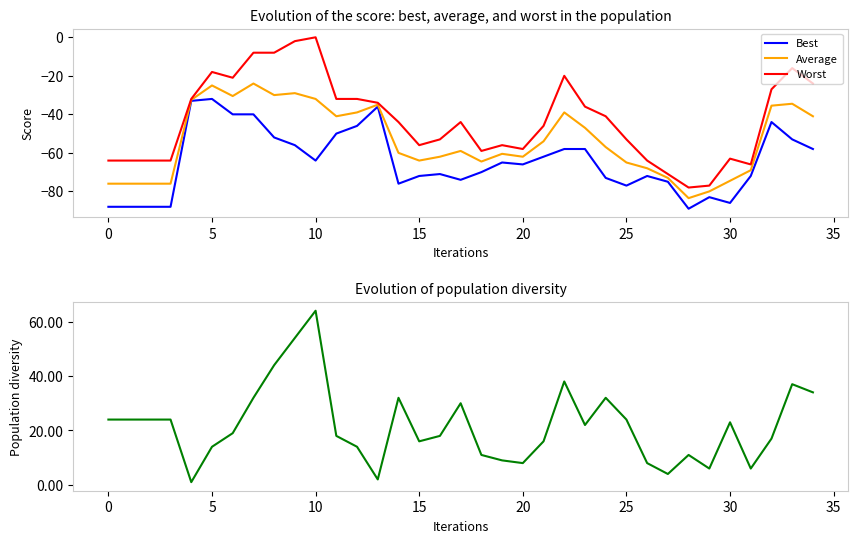

Is it true that Average equals -99.2 at 15?

False